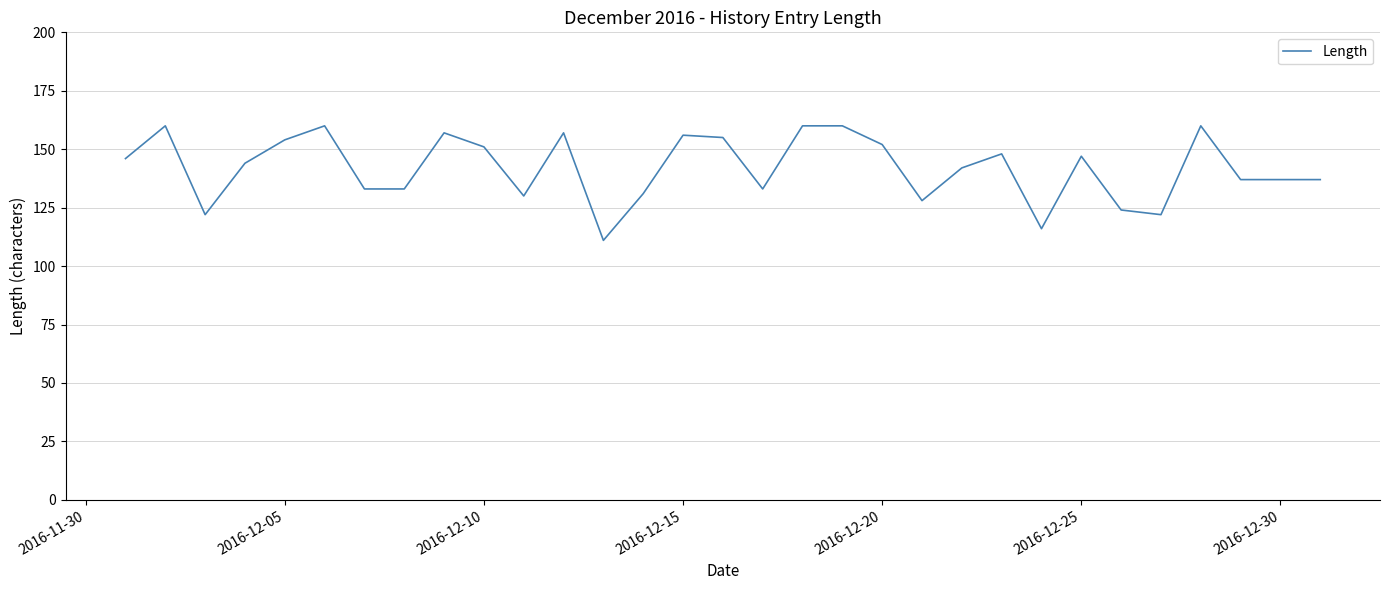

What is the greatest value displayed?

160